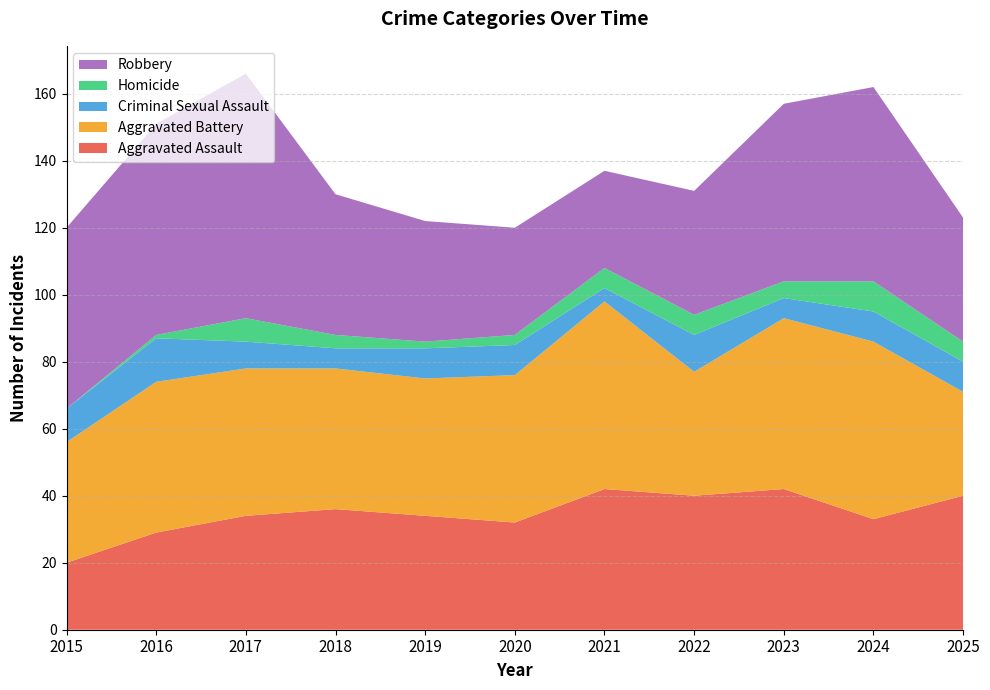

Reading left to right, list all the values displayed in this chart.

Aggravated Assault: 20	29	34	36	34	32	42	40	42	33	40
Aggravated Battery: 36	45	44	42	41	44	56	37	51	53	31
Criminal Sexual Assault: 10	13	8	6	9	9	4	11	6	9	9
Homicide: 0	1	7	4	2	3	6	6	5	9	6
Robbery: 54	63	73	42	36	32	29	37	53	58	37